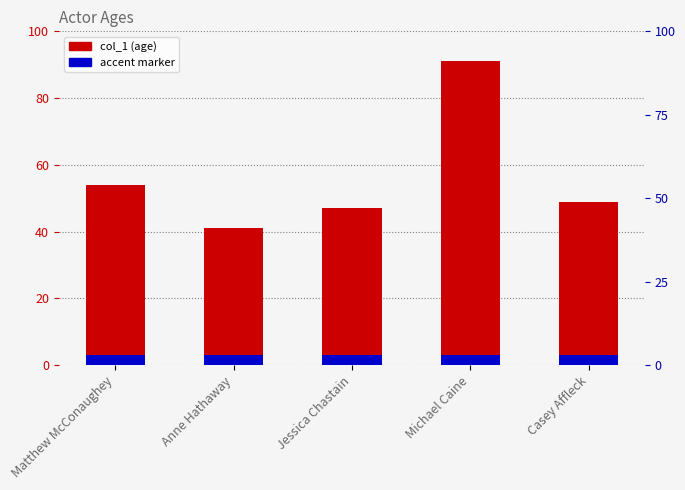

Reading left to right, extract all data points from this chart.

Matthew McConaughey=54	Anne Hathaway=41	Jessica Chastain=47	Michael Caine=91	Casey Affleck=49